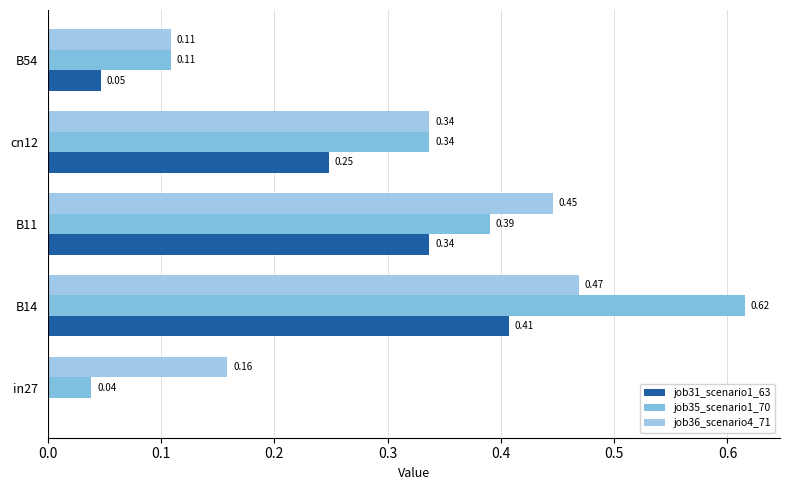

Count the number of data series in this chart.

3